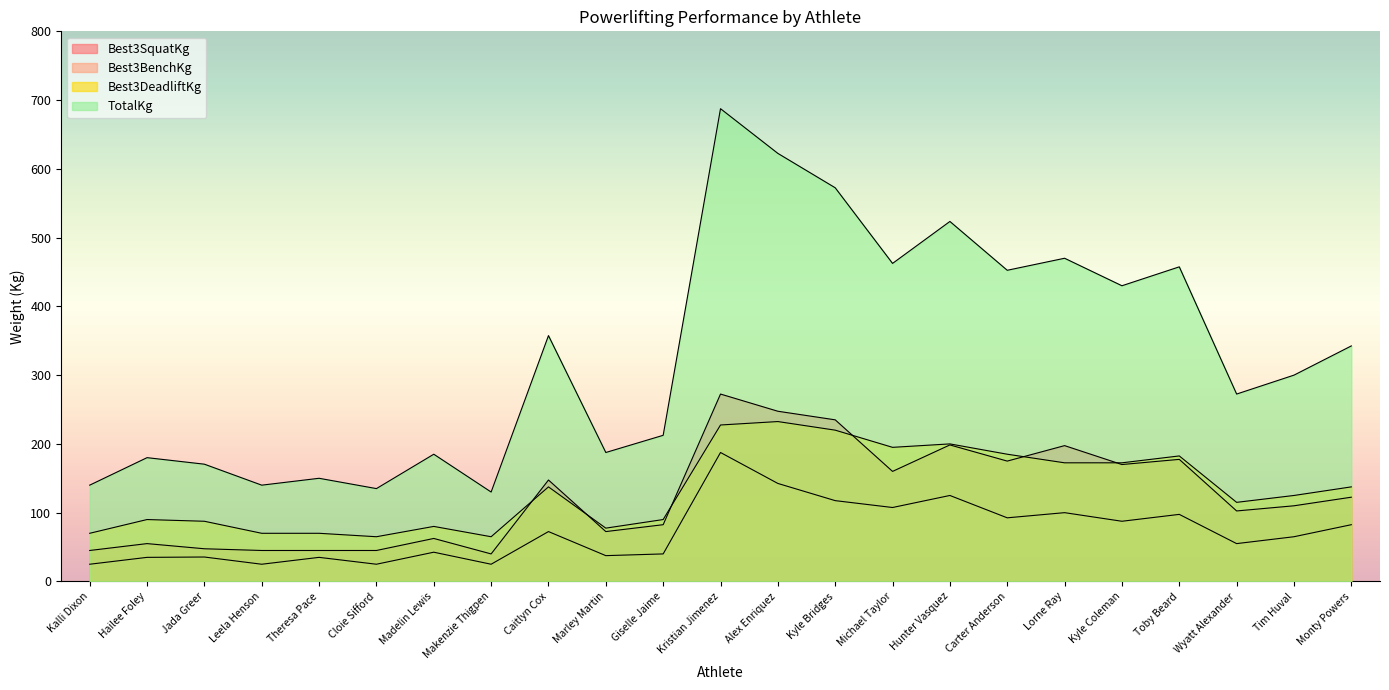

What is the smallest value displayed?

25.0